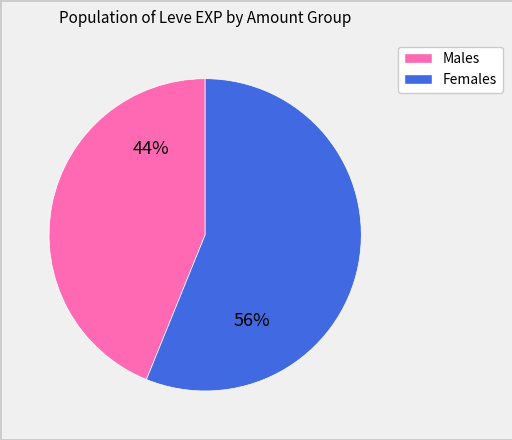

Is there a majority slice in this chart?

Yes